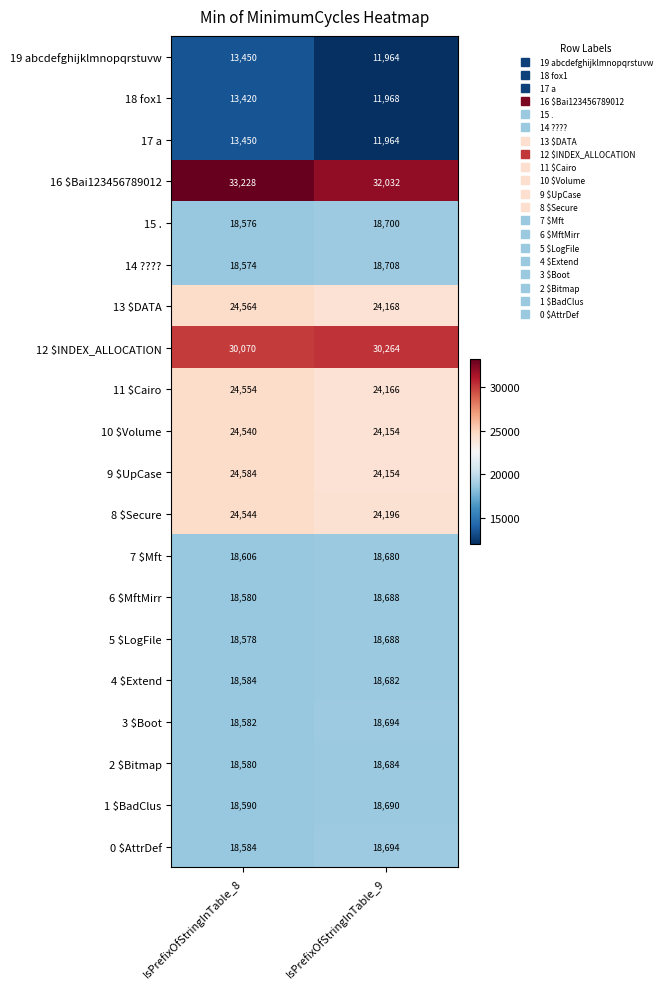

How many distinct data groups are displayed?

20